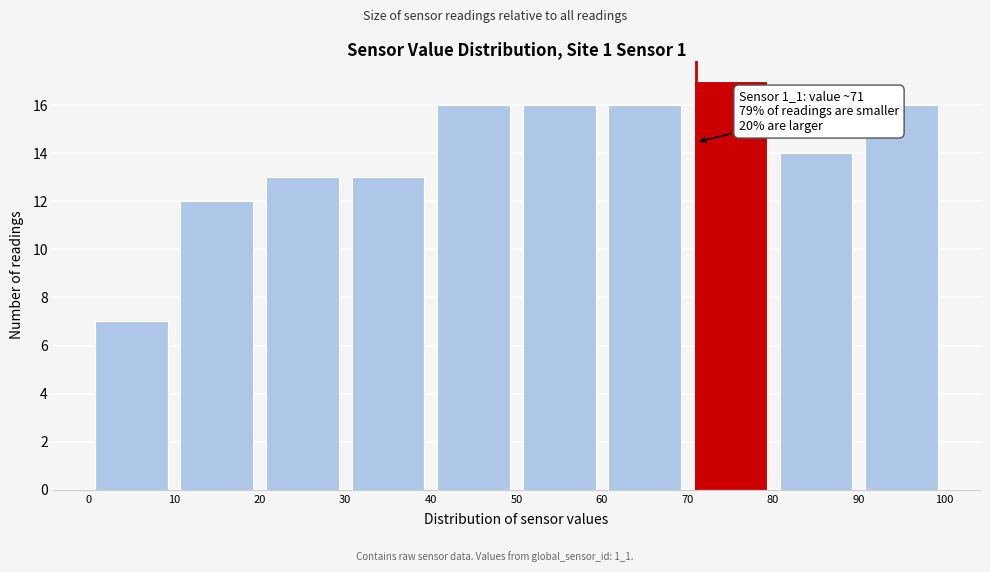

Which range on the x-axis has the tallest bar?

70 to 80